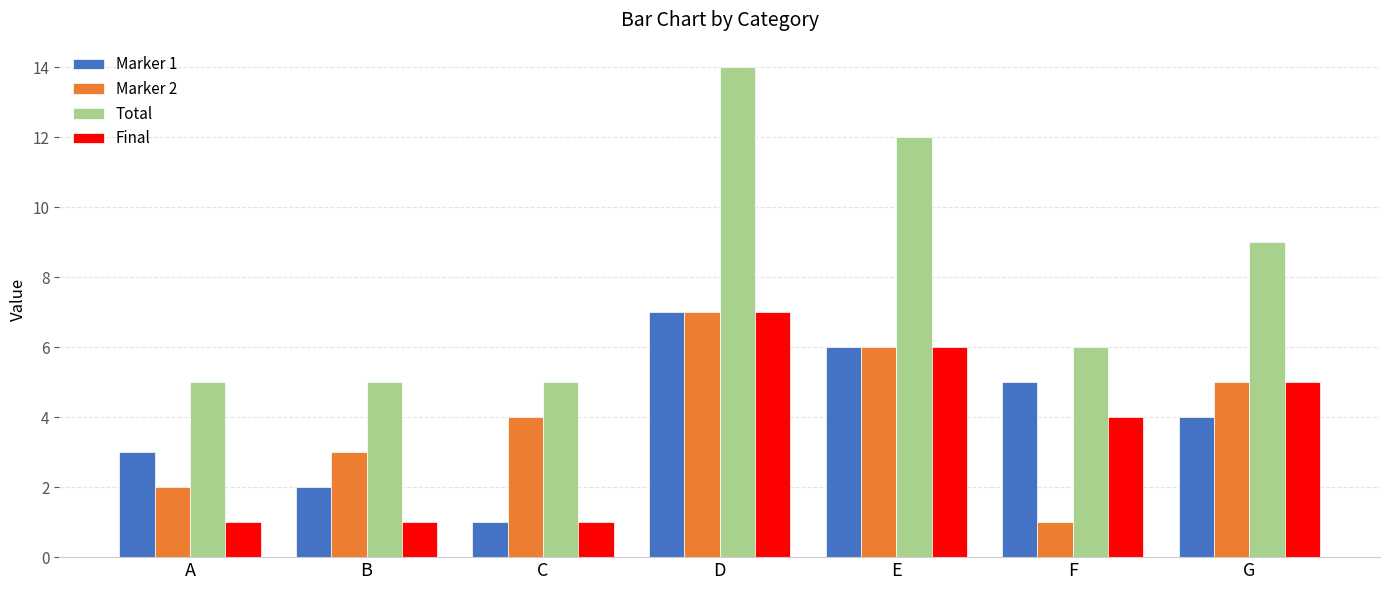

Is the value of Final at E greater than the value of Total at G?

No